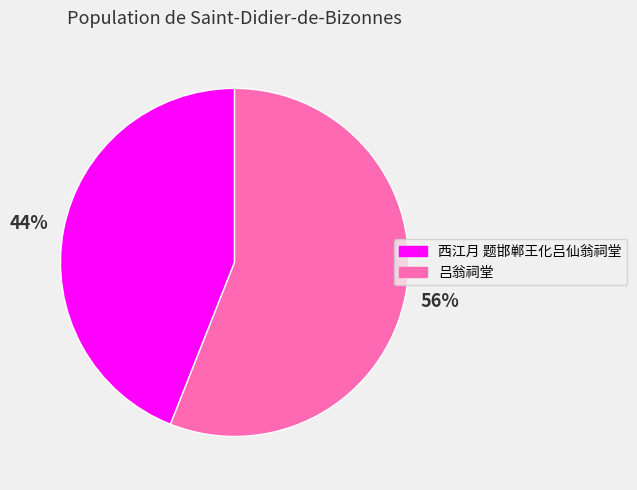

Which slice represents more than half of the pie?

吕翁祠堂